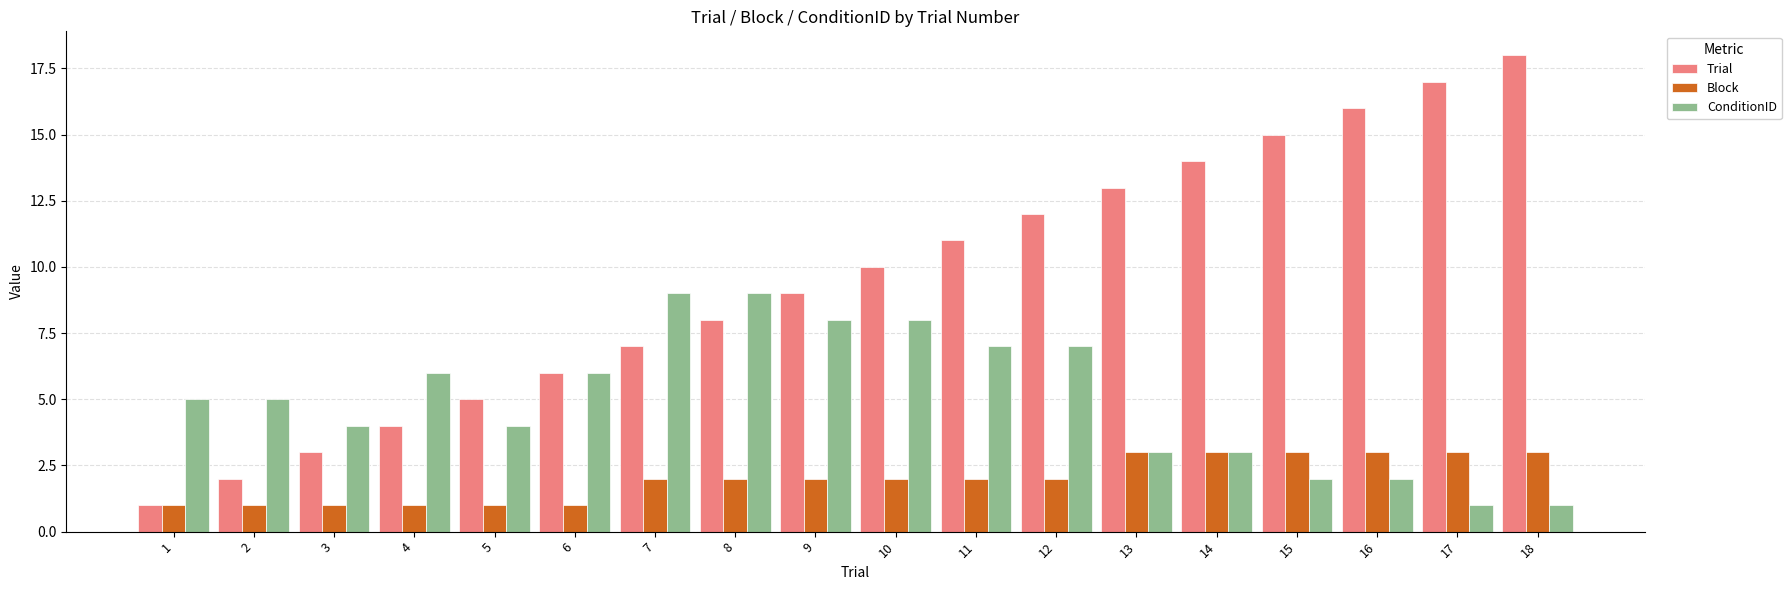

What is the greatest value displayed?

18